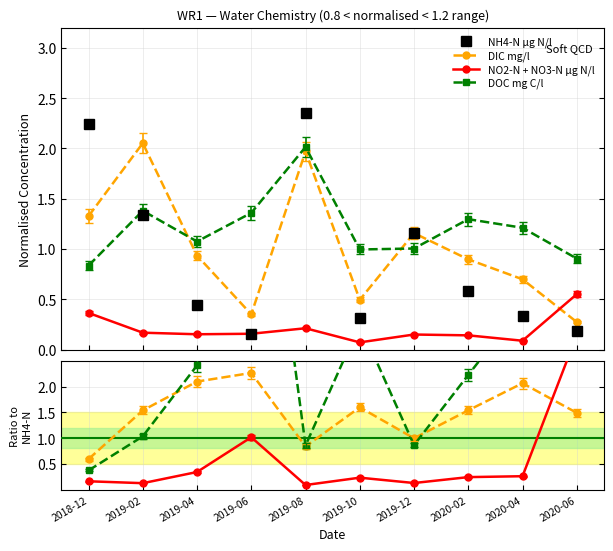

What are all the series names shown in the legend?

NH4-N µg N/l, DIC mg/l, NO2-N + NO3-N µg N/l, DOC mg C/l